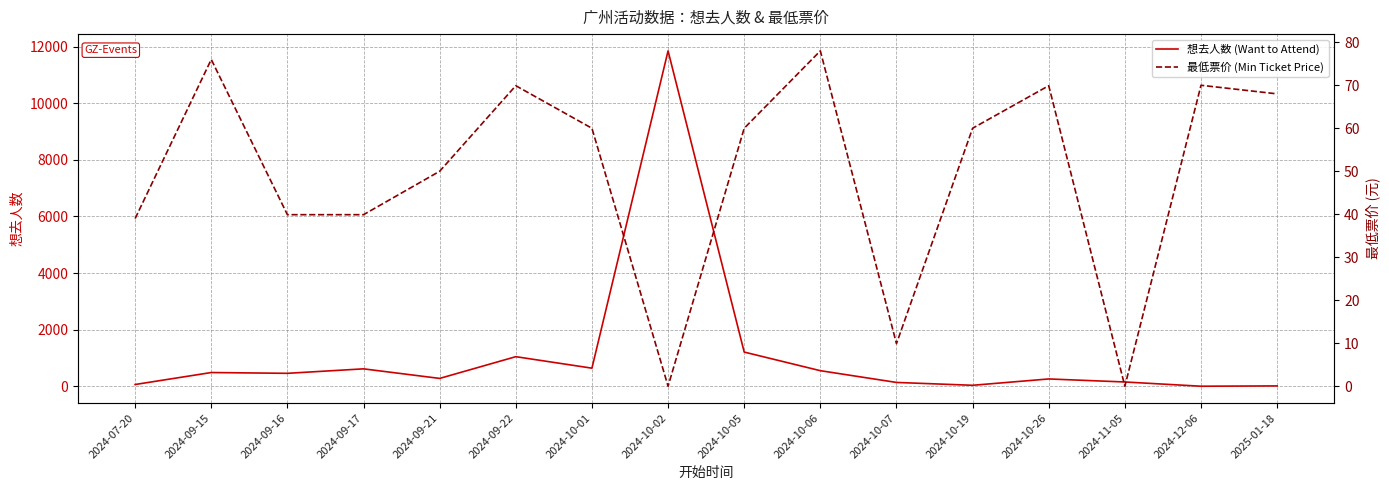

True or false: 最低票价 (Min Ticket Price) has a value of 9.9 at 2024-10-07.

True